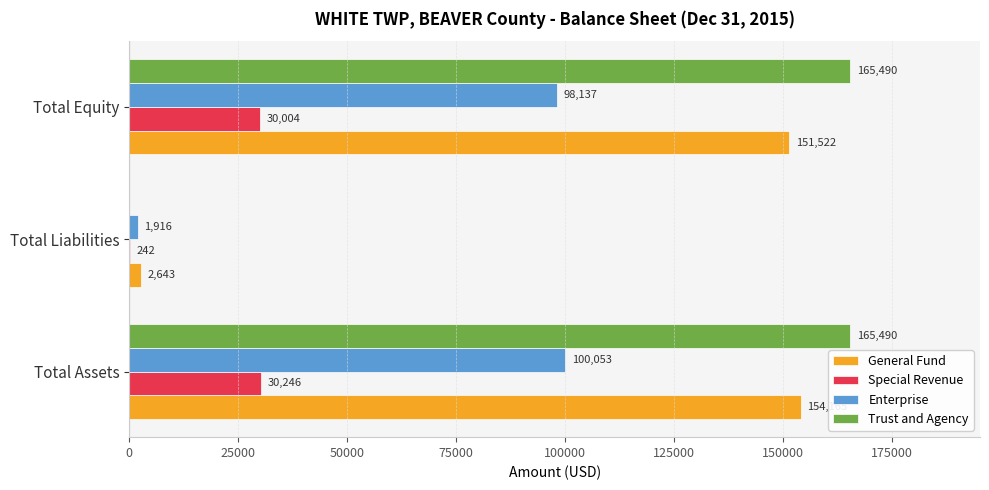

What is the maximum value for Special Revenue?

30246